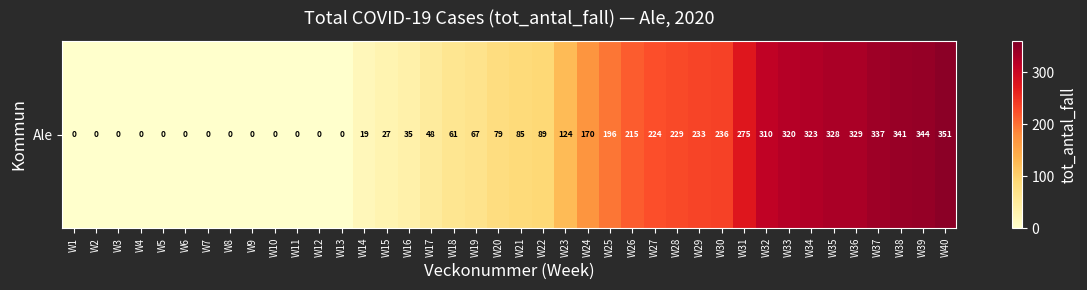

Approximately how many times larger is the value at W31 compared to W19?

4.1